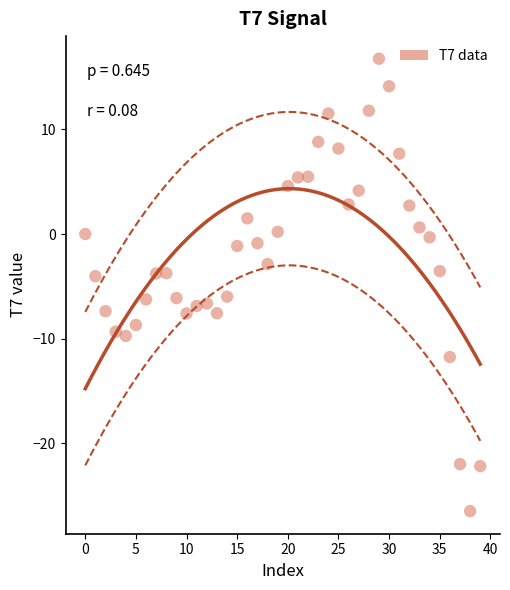

What is the range of Y values (max minus min)?

43.3